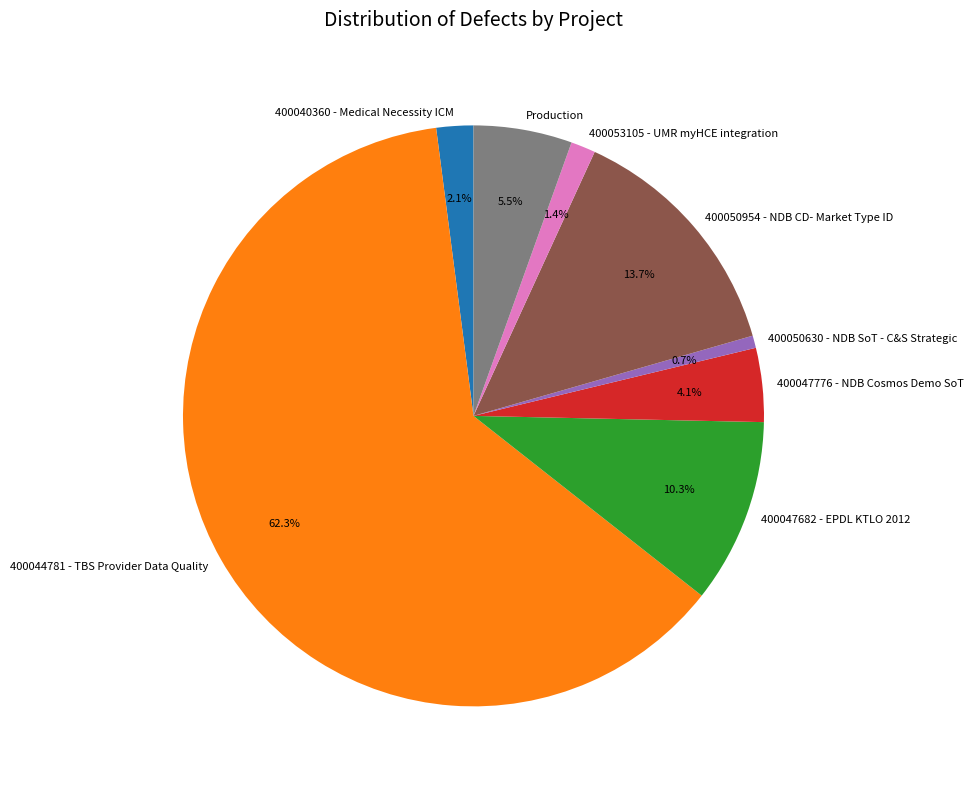

Is there a majority slice in this chart?

Yes